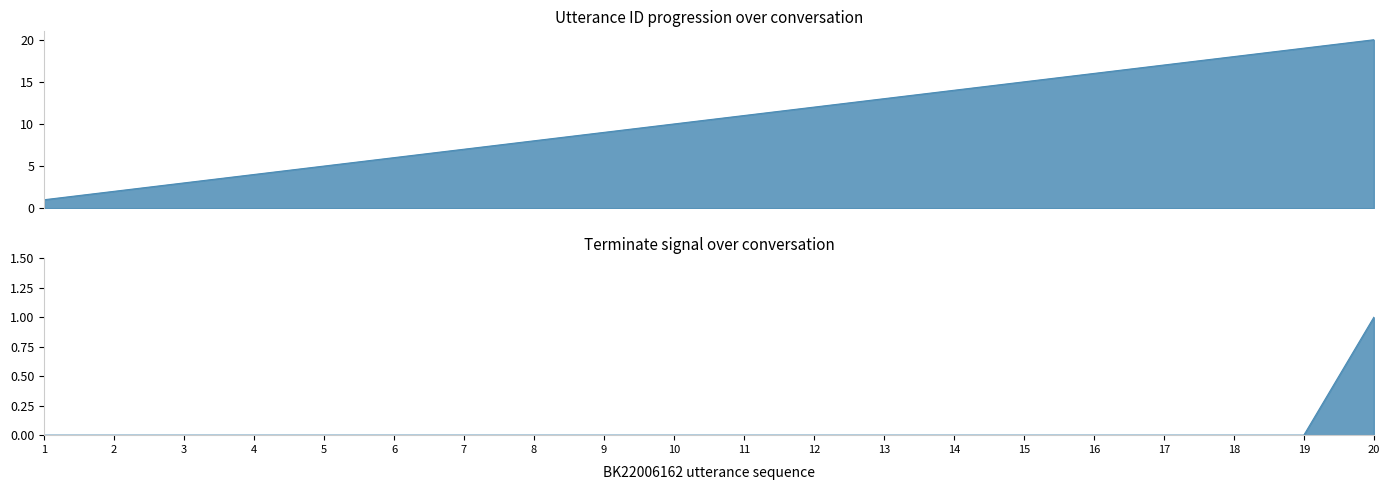

At which category is the sum across all series the highest?

20